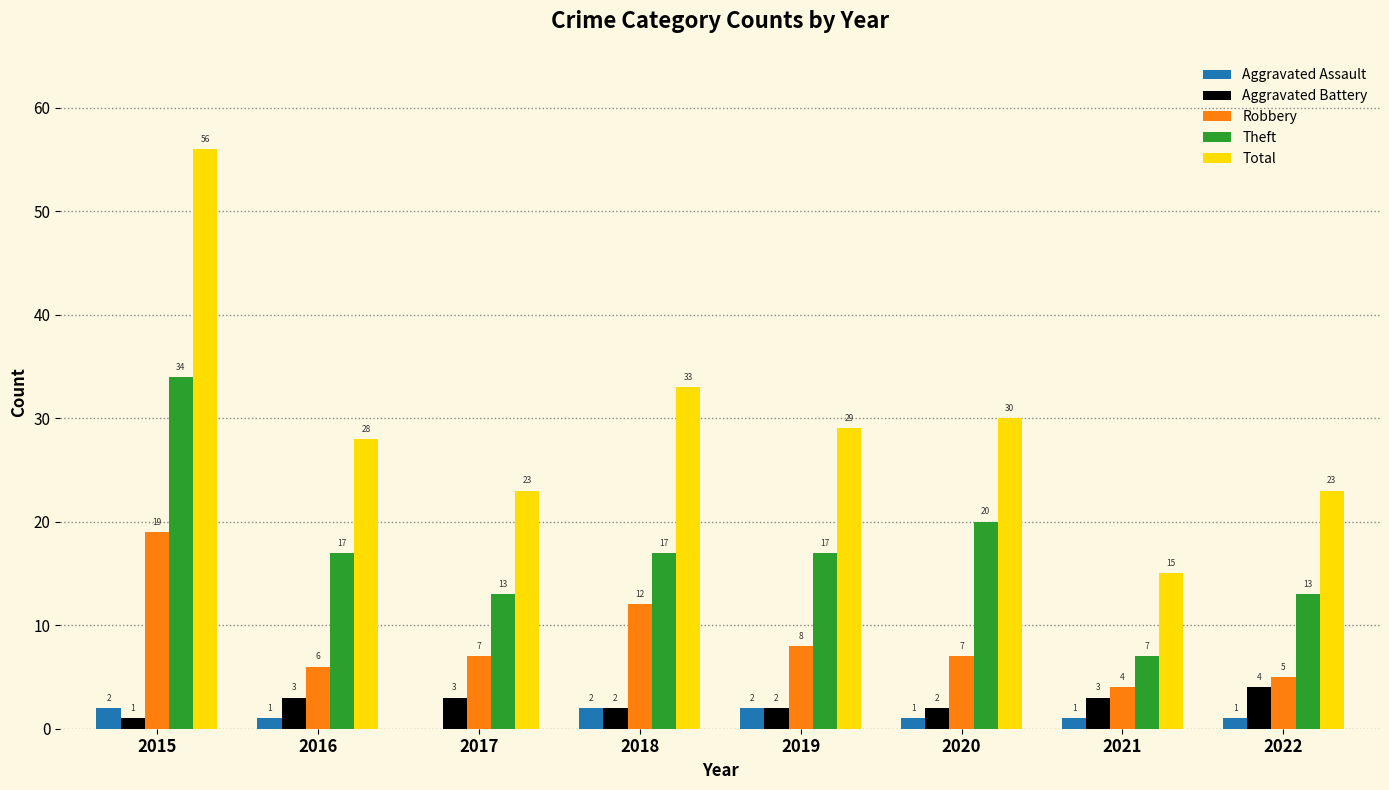

The Aggravated Assault series shows 1 at 2021. True or false?

True